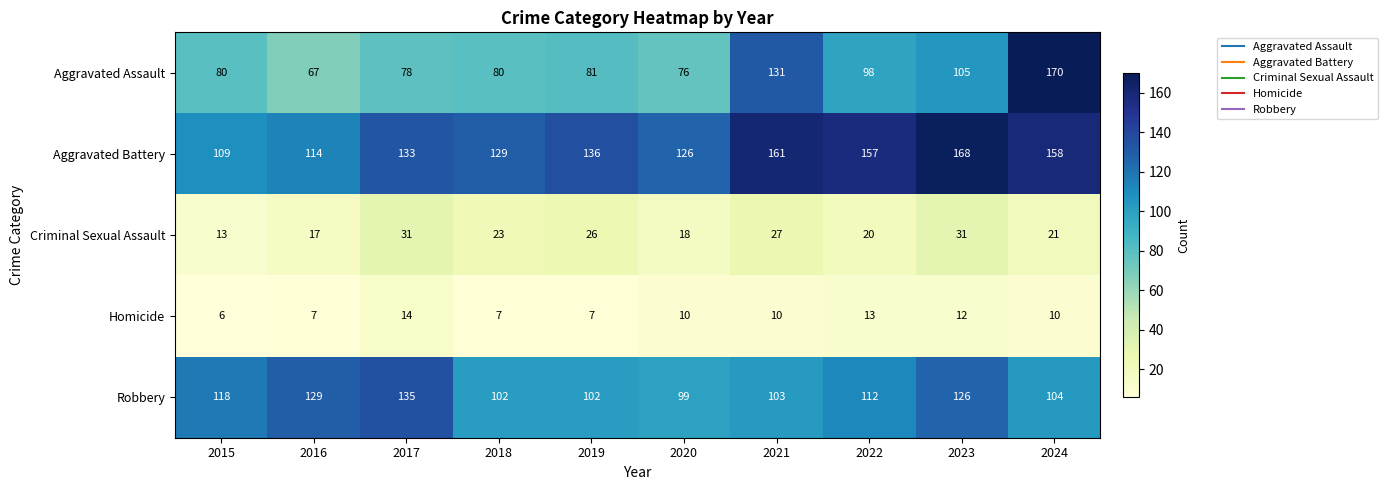

How many Homicide values are between 7 and 12?

7